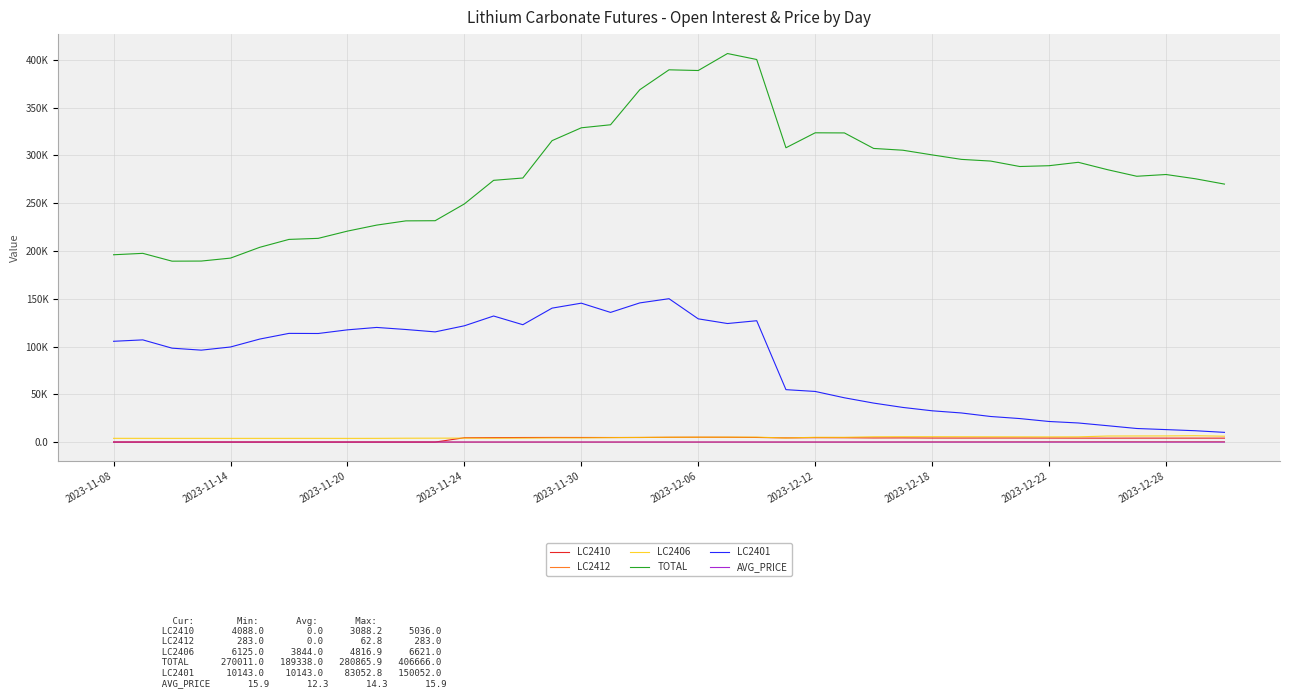

What are all the series names shown in the legend?

LC2410, LC2412, LC2406, TOTAL, LC2401, AVG_PRICE